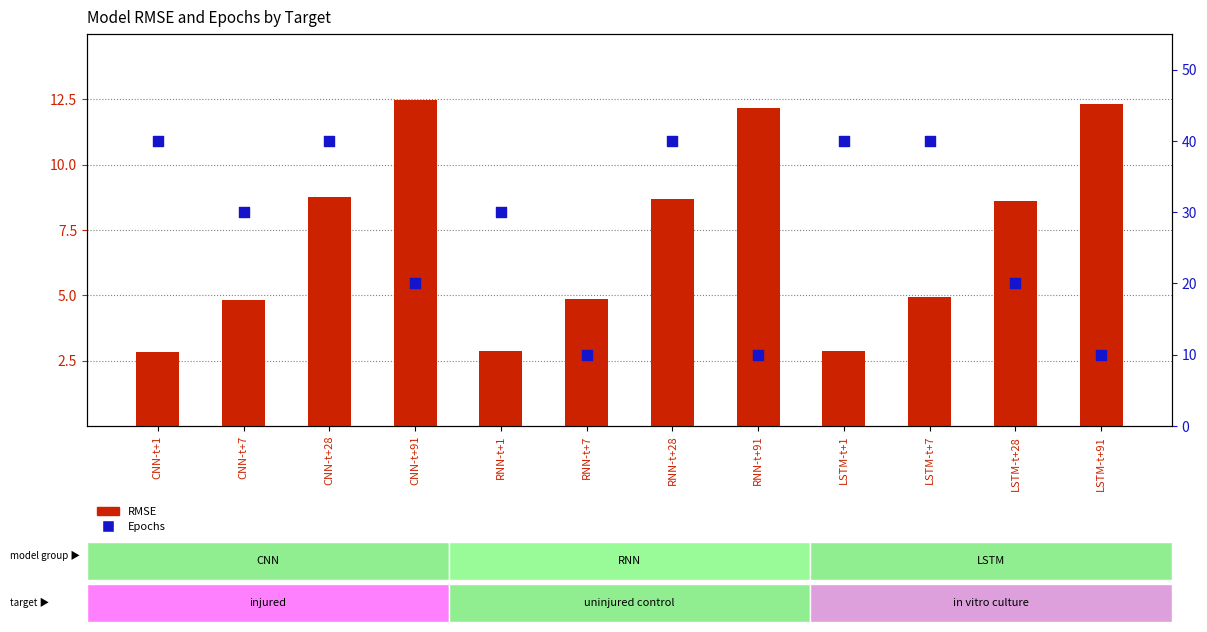

What are all the series names shown in the legend?

RMSE, Epochs